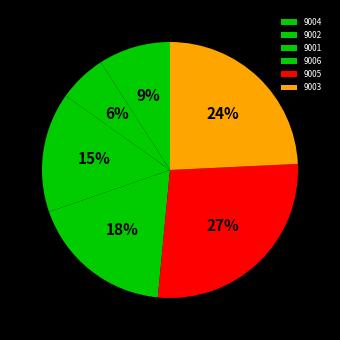

Is it true that 9003 is 37% of the pie?

False